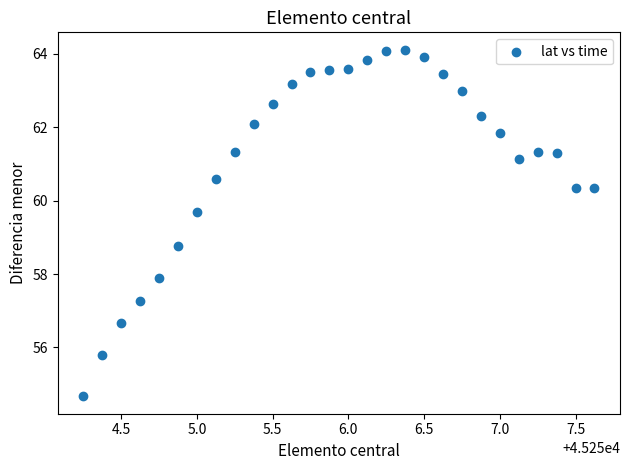

What Y value in the scatter plot is closest to 59?

58.8